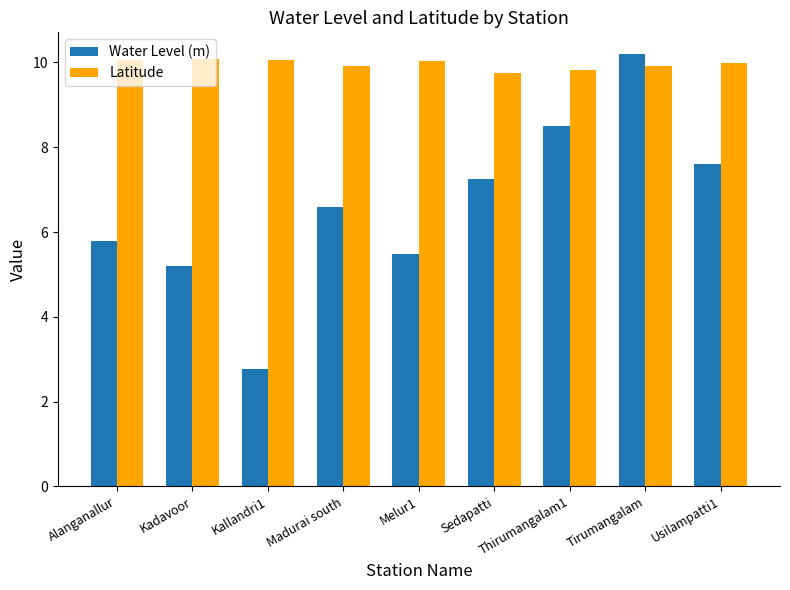

What is the difference between the Water Level (m) values at Madurai south and Usilampatti1?

1.0